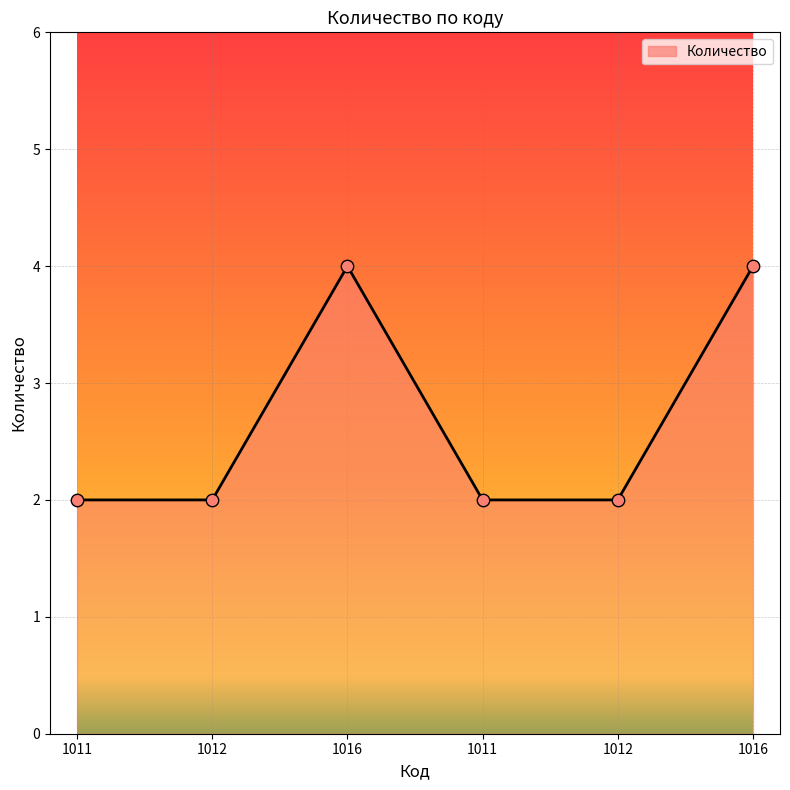

What is the change in value from 1012 to 1016?

+2